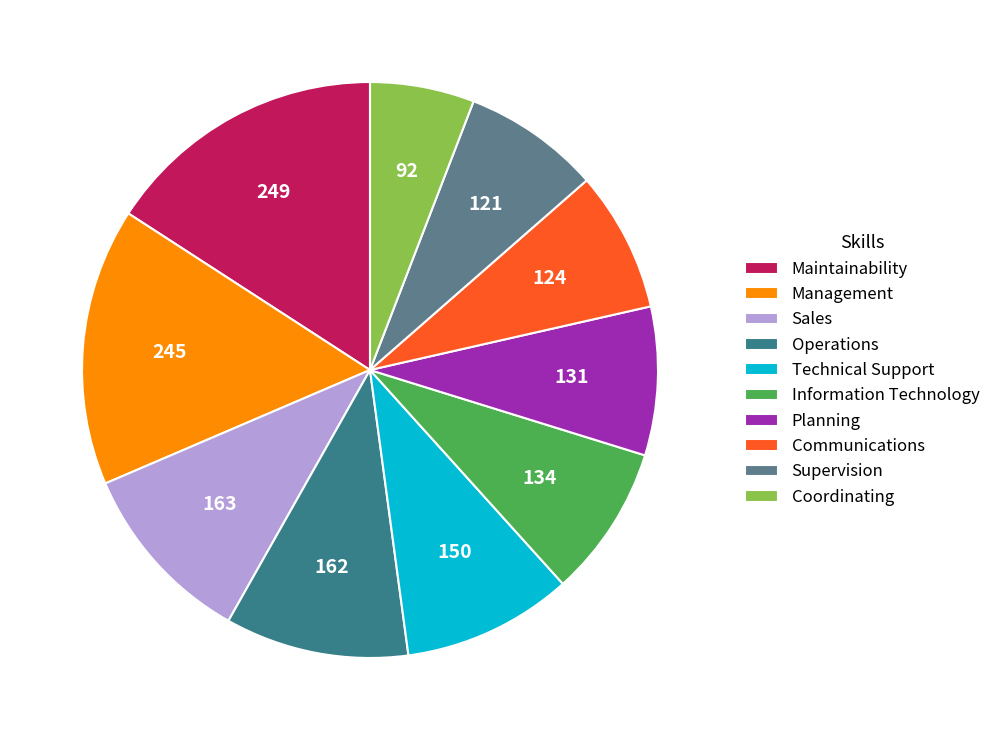

Count the number of slices in the pie.

10